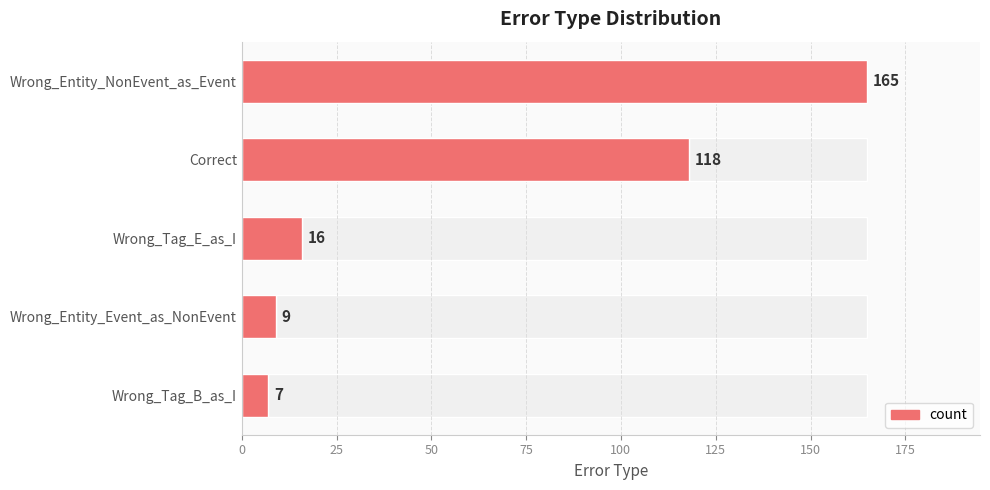

What is the ratio of the value at Correct to the value at Wrong_Entity_Event_as_NonEvent?

13.1